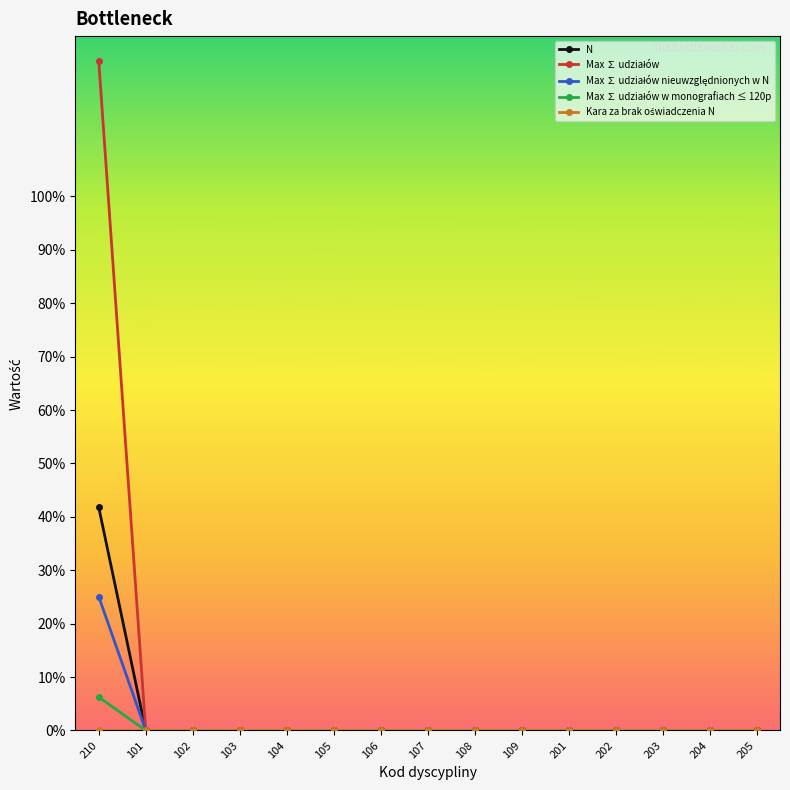

The value of N at 204 is -21.5. True or false?

False